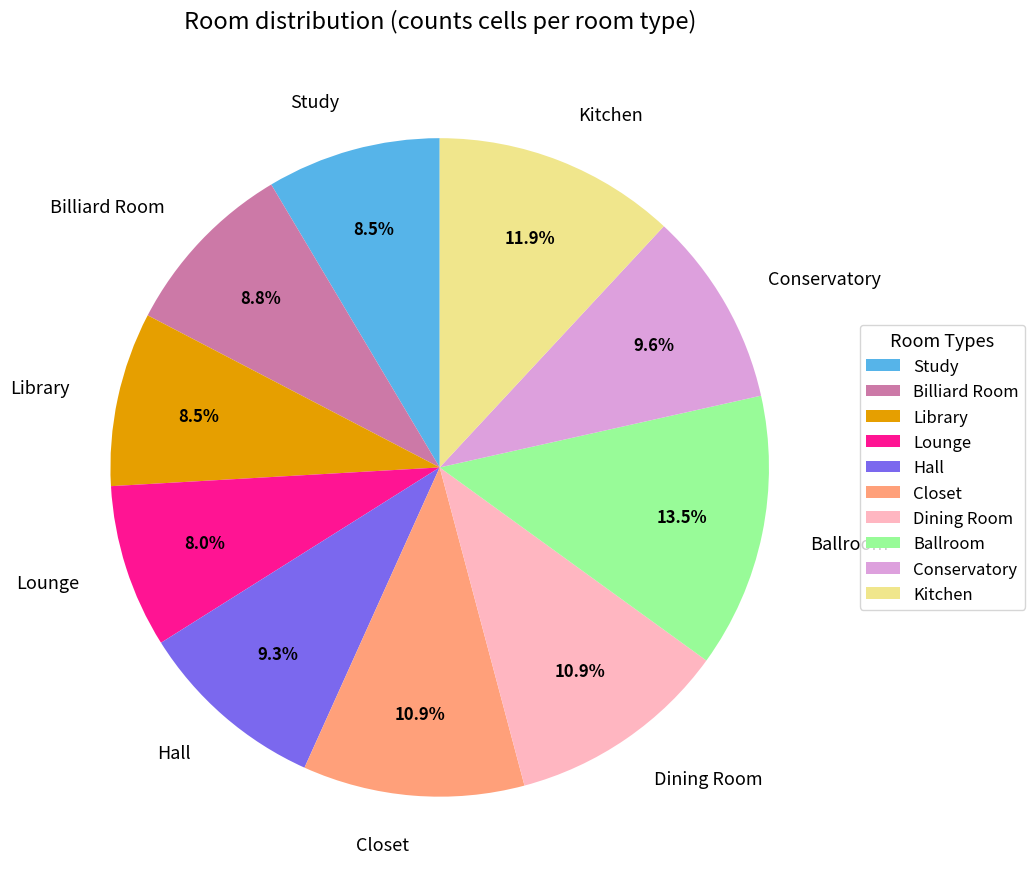

To the nearest percent, what portion does Lounge represent?

8%